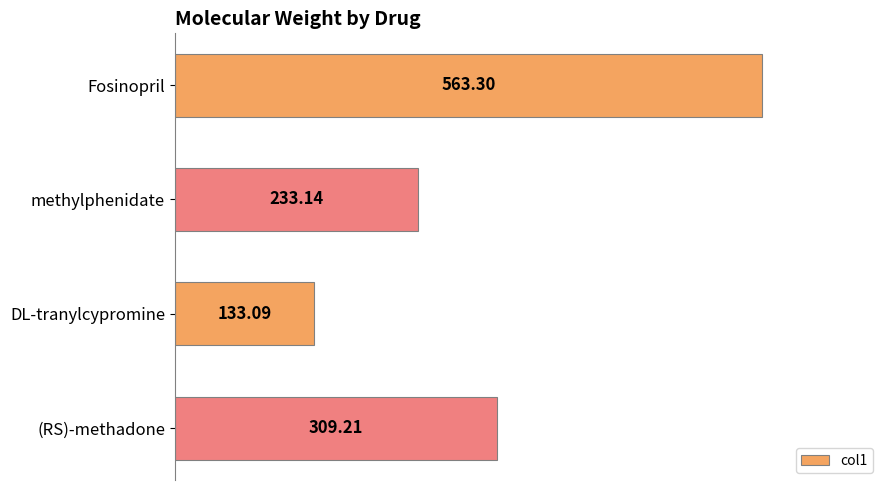

Does the chart contain any negative values?

No